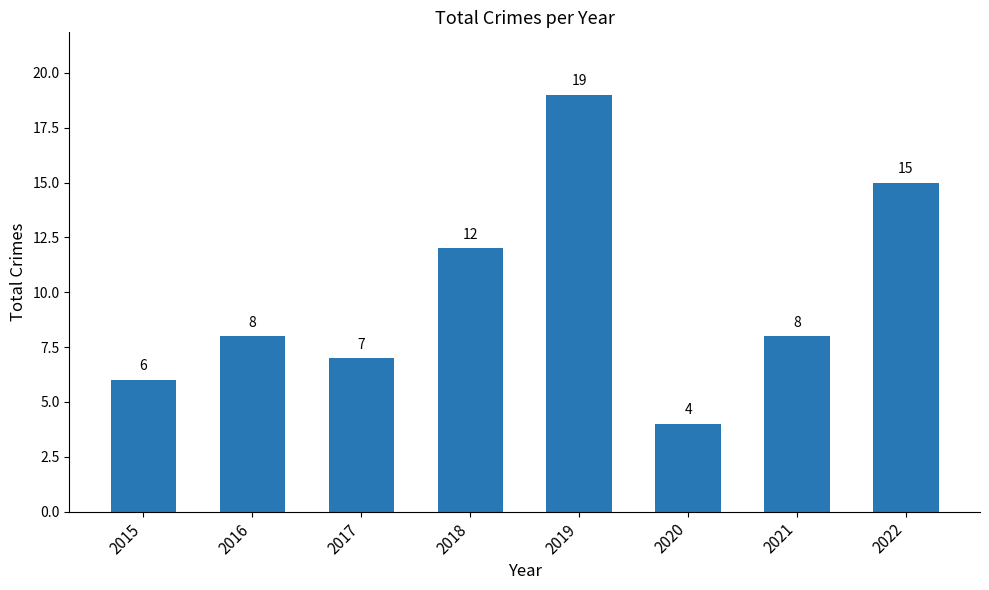

What is the approximate value at 2018, to the nearest 5?

10